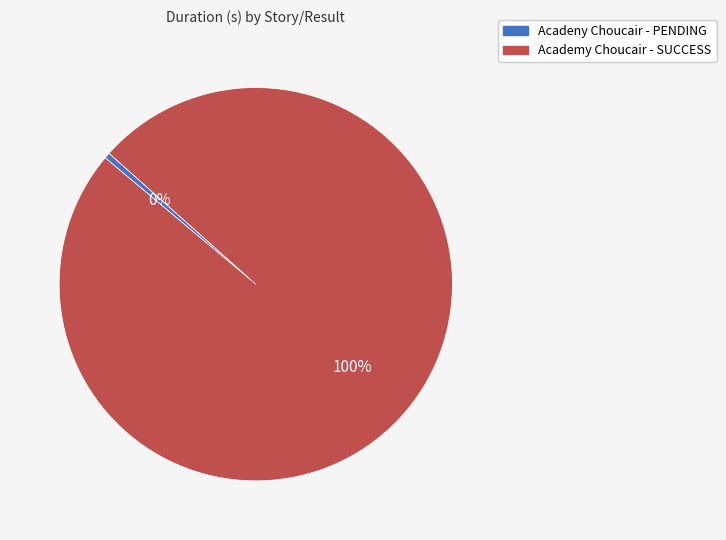

Rank the categories by value from lowest to highest.

Acadeny Choucair - PENDING, Academy Choucair - SUCCESS